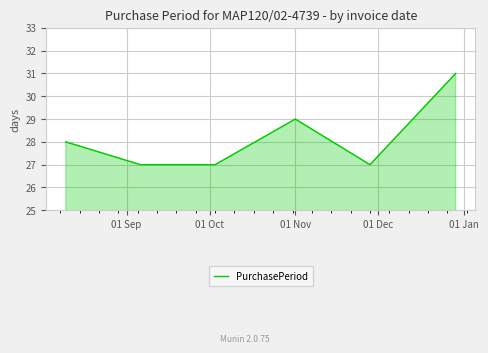

Reading right to left, transcribe all the data shown in this chart.

31	27	29	27	27	28